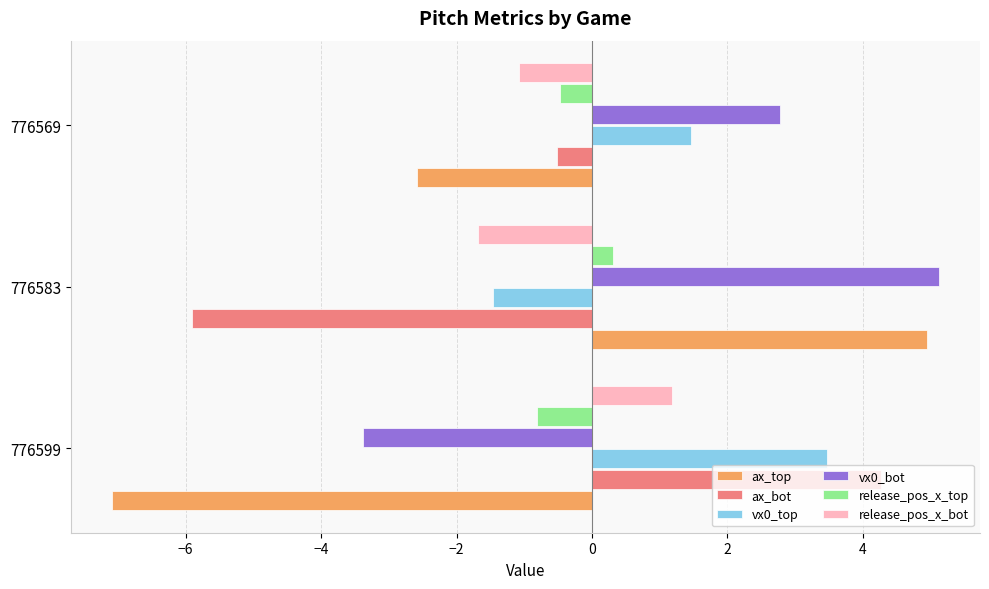

What is the difference between the maximum and minimum values in the release_pos_x_bot series?

2.9